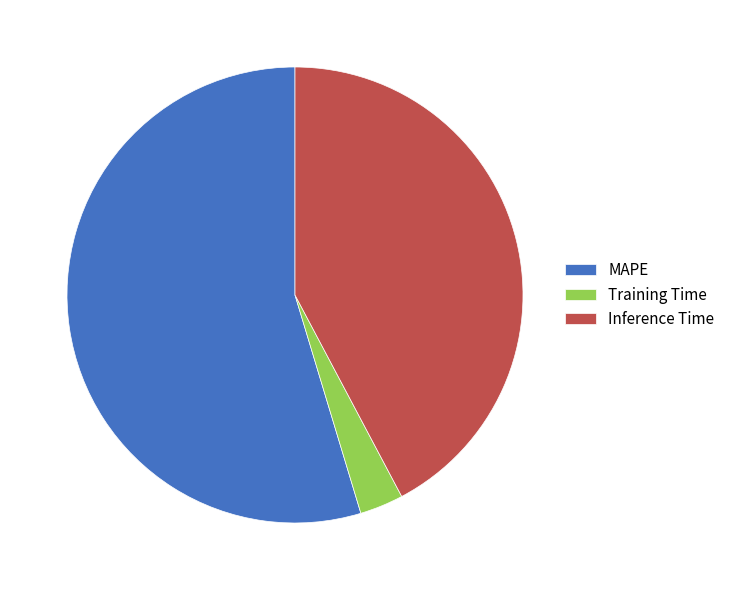

Which slice is the smallest?

Training Time